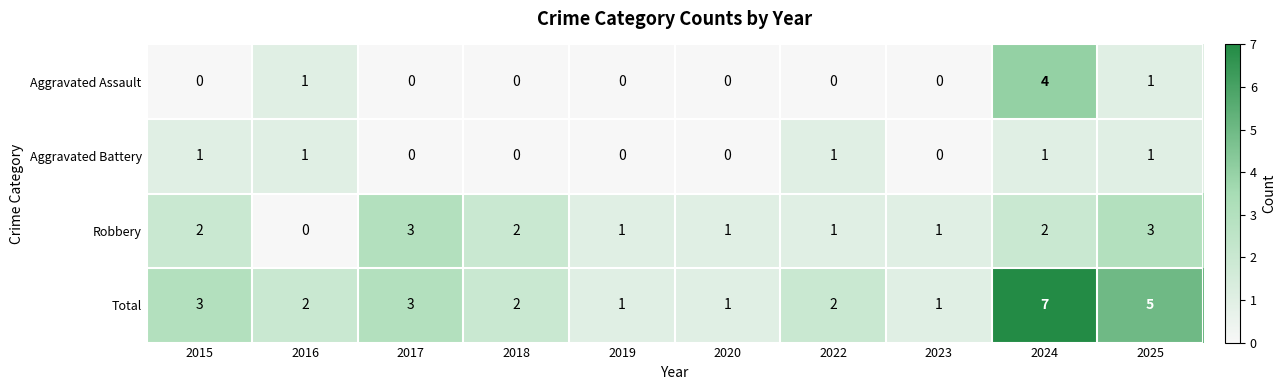

Which series has the largest range (max minus min)?

Total